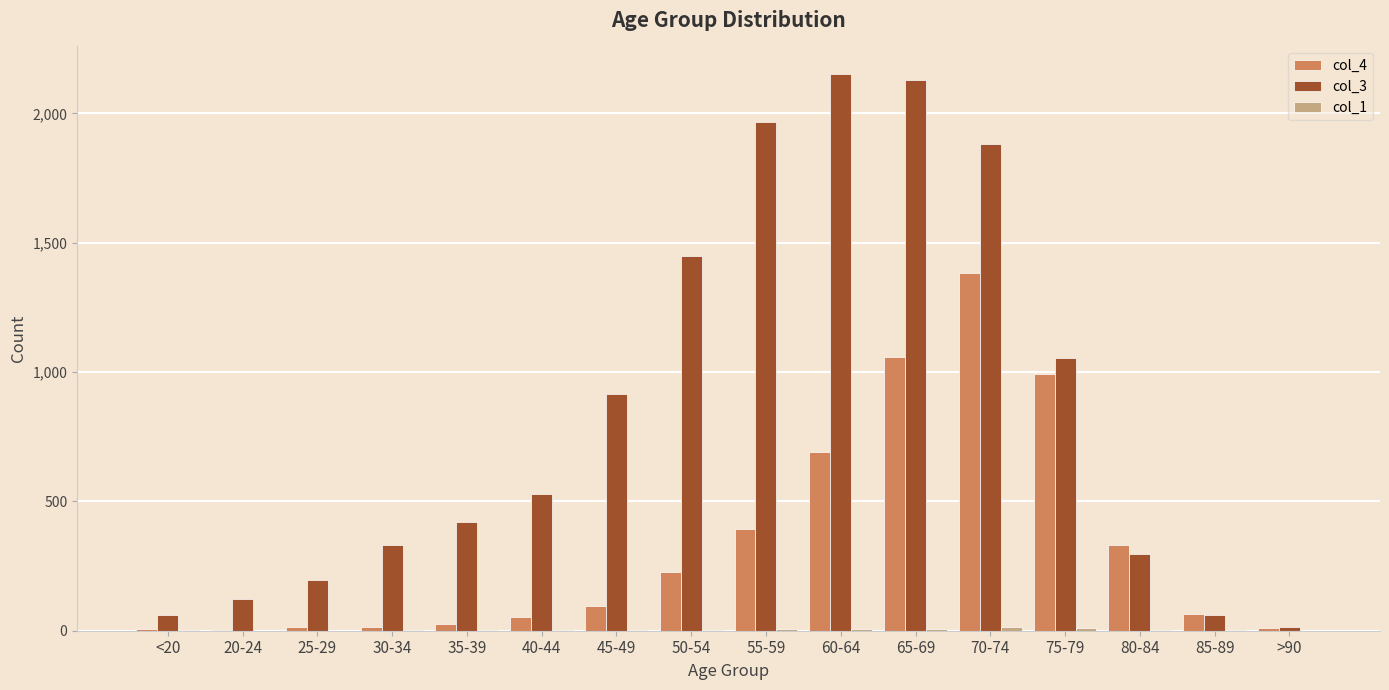

How many data points does each series have?

16